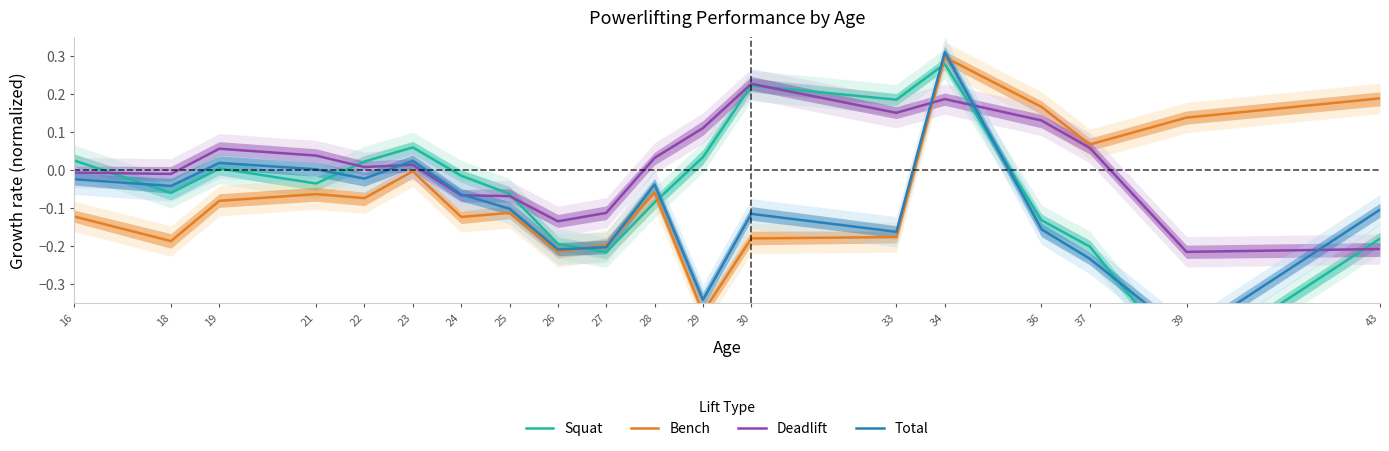

Reading left to right, extract all data points from this chart.

Squat: 0.0	-0.1	0.0	-0.0	0.0	0.1	-0.0	-0.1	-0.2	-0.2	-0.1	0.0	0.2	0.2	0.3	-0.1	-0.2	-0.5	-0.2
Bench: -0.1	-0.2	-0.1	-0.1	-0.1	-0.0	-0.1	-0.1	-0.2	-0.2	-0.1	-0.4	-0.2	-0.2	0.3	0.2	0.1	0.1	0.2
Deadlift: -0.0	-0.0	0.1	0.0	0.0	0.0	-0.1	-0.1	-0.1	-0.1	0.0	0.1	0.2	0.2	0.2	0.1	0.1	-0.2	-0.2
Total: -0.0	-0.0	0.0	0.0	-0.0	0.0	-0.1	-0.1	-0.2	-0.2	-0.0	-0.3	-0.1	-0.2	0.3	-0.2	-0.2	-0.4	-0.1